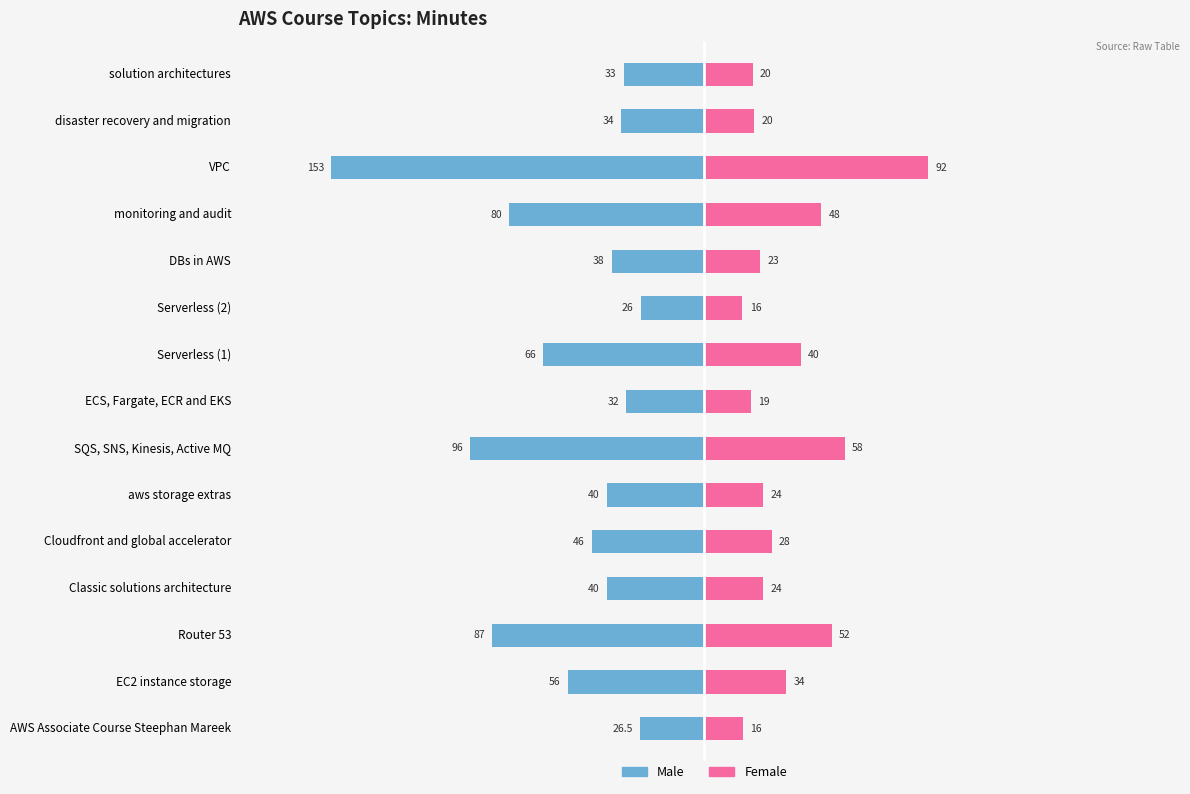

Which series has the largest range (max minus min)?

Male